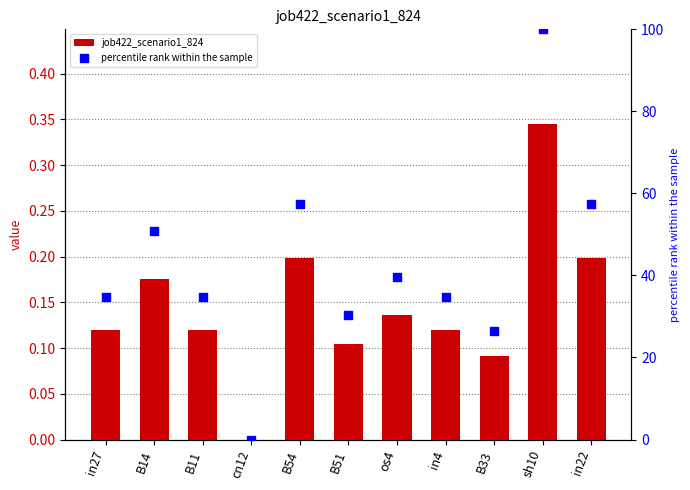

Is the value of job422_scenario1_824 at B11 greater than the value of percentile rank within the sample at in27?

No